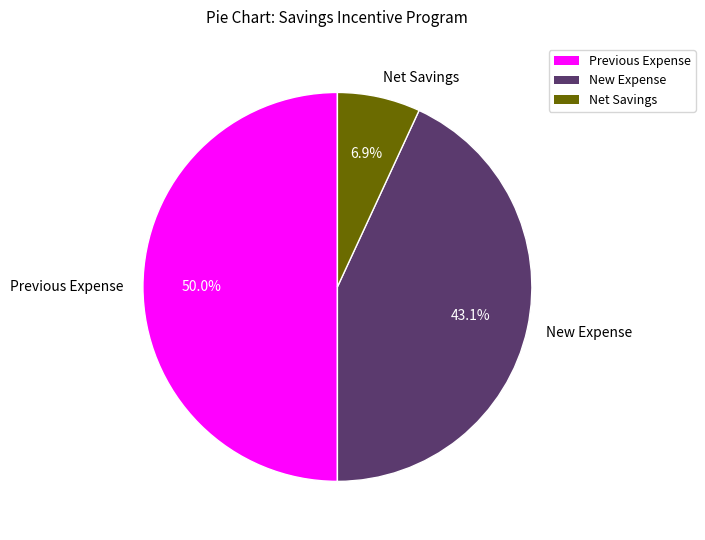

Is it true that New Expense is 37% of the pie?

False